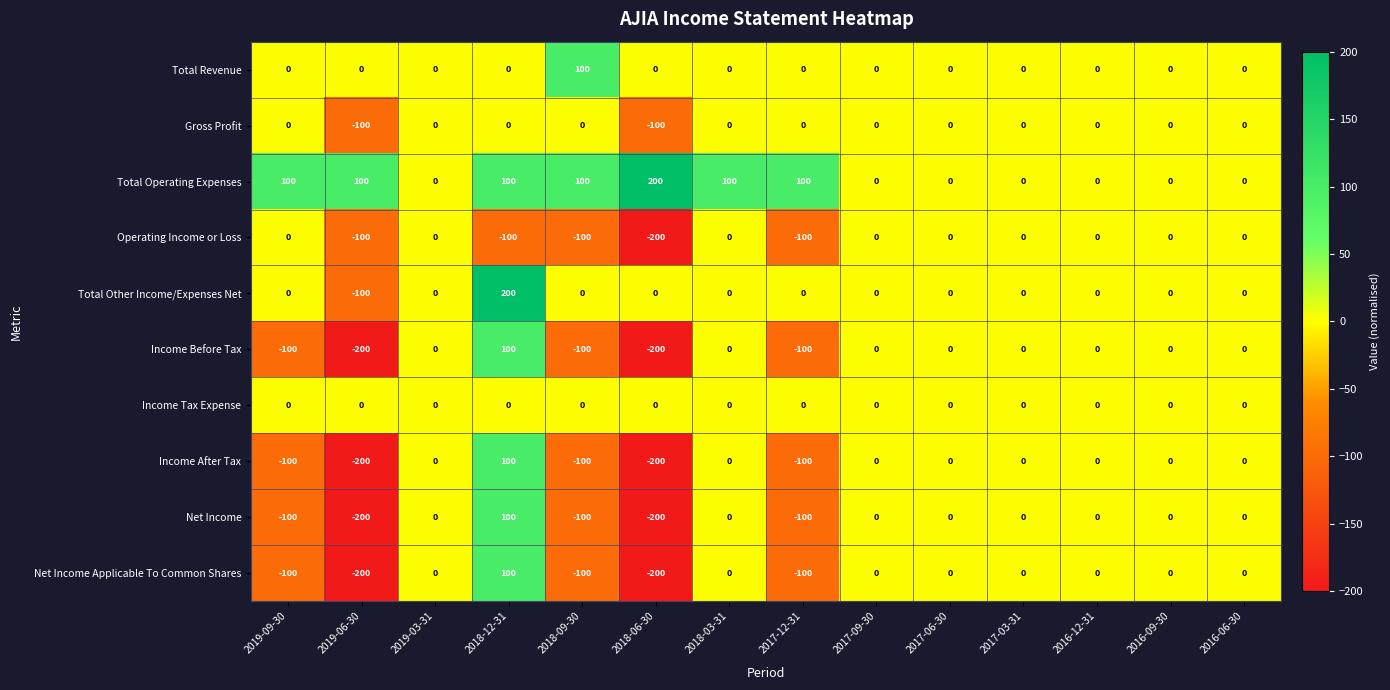

Which series changed the most between 2019-09-30 and 2017-12-31?

Operating Income or Loss